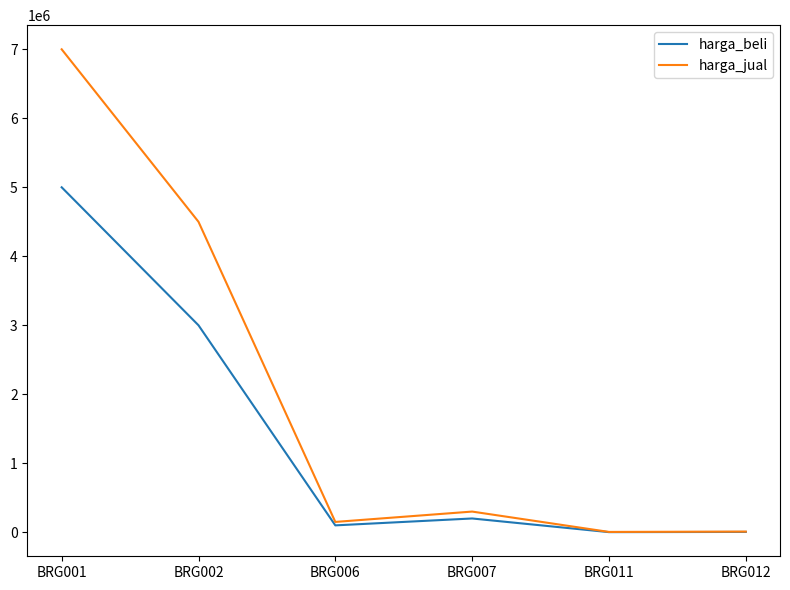

Which series has the largest total across all categories?

harga_jual